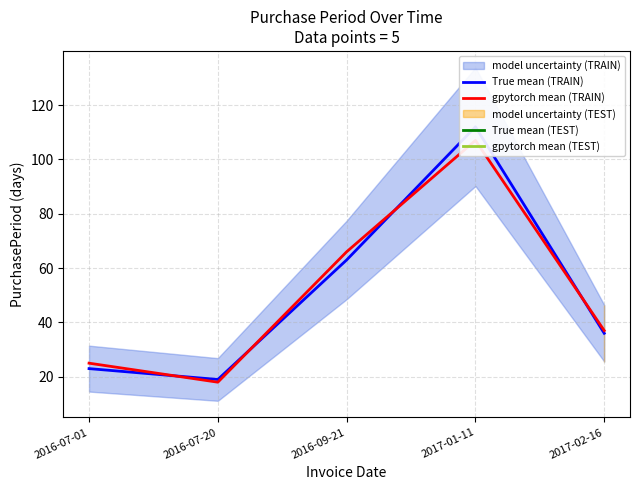

Which category has the highest value in the True mean (TRAIN) series?

2017-01-11